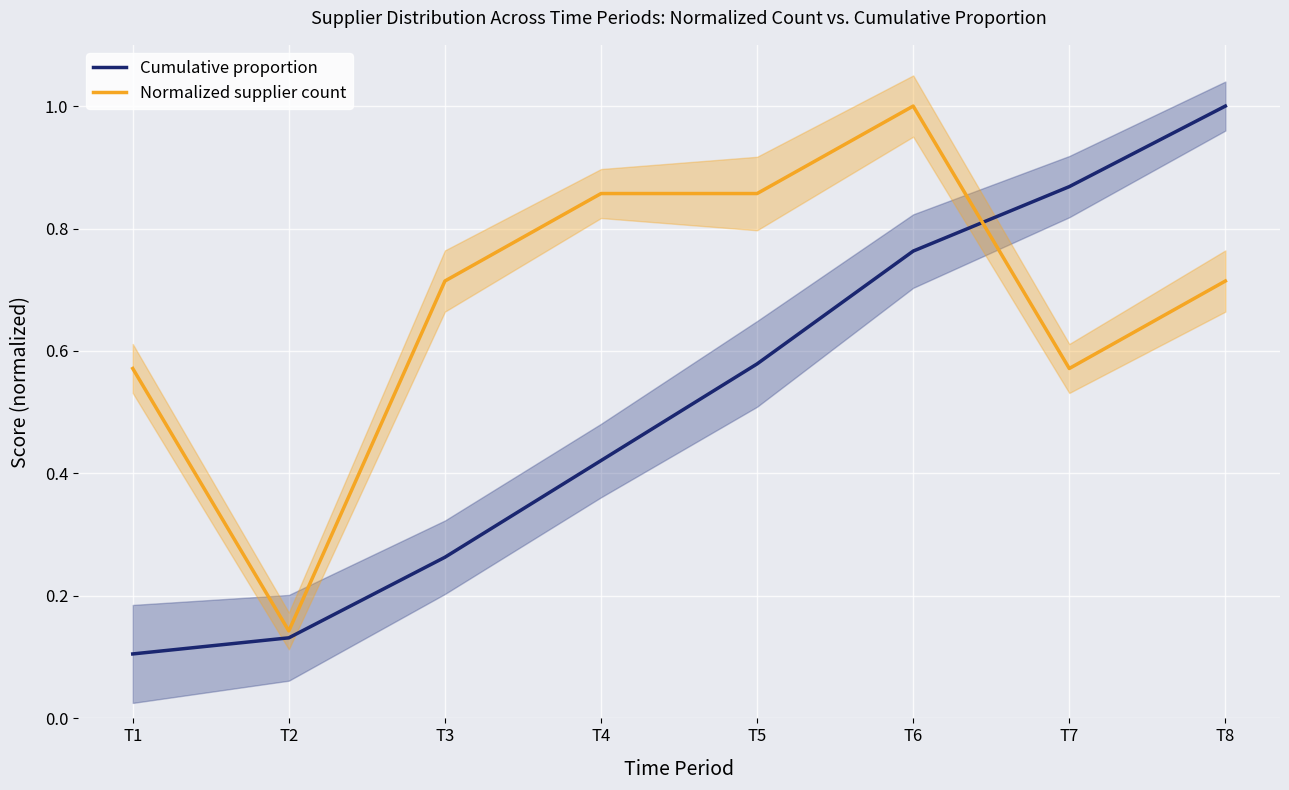

What is the sum of all Cumulative proportion values?

4.1